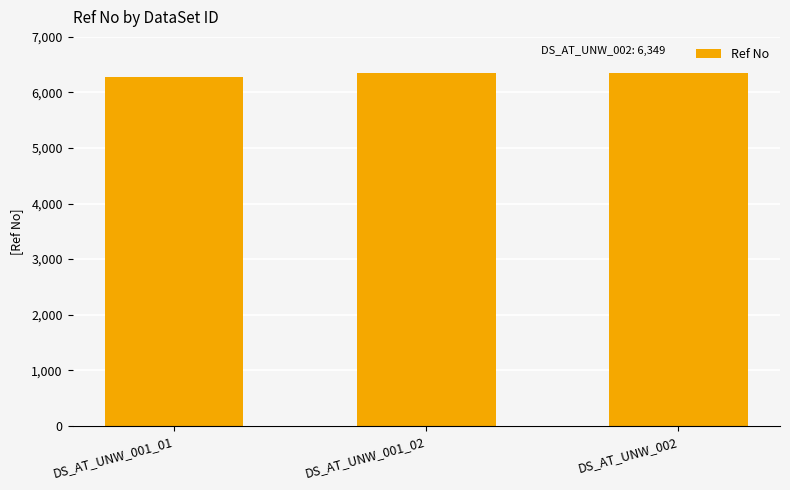

What is the ratio of the value at DS_AT_UNW_001_02 to the value at DS_AT_UNW_002?

1.0